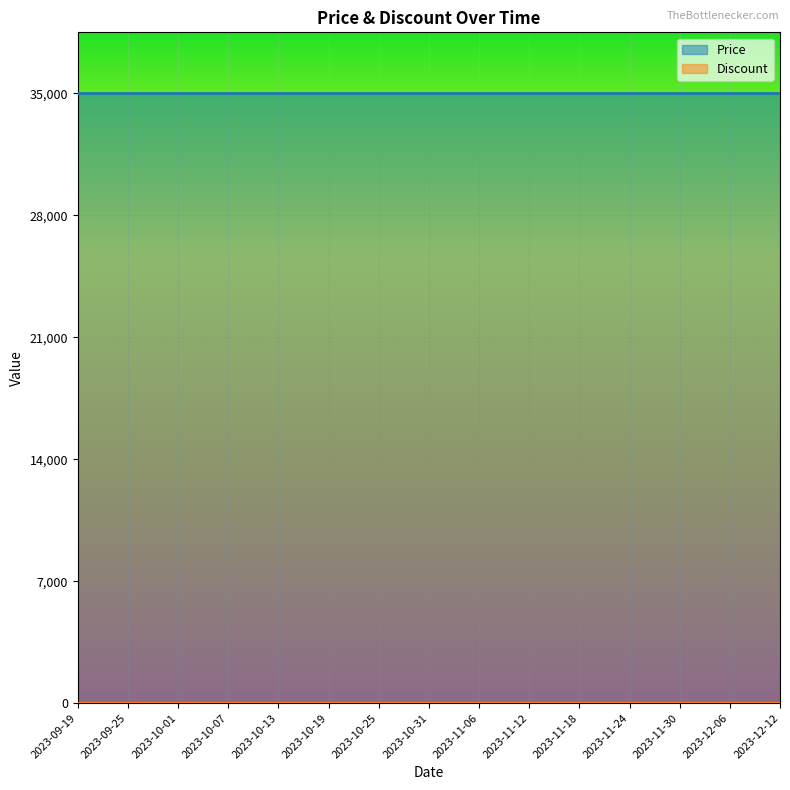

True or false: Price and Discount cross at least once.

False